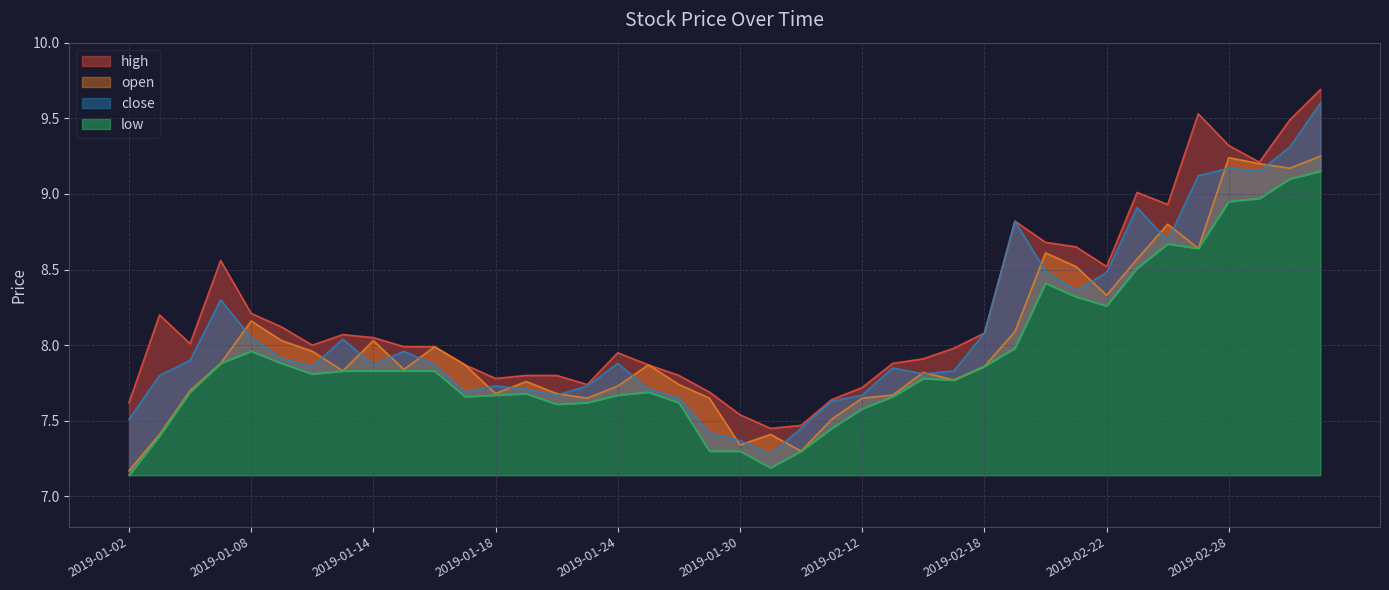

What is the total value across all series at 2019-01-31?

29.3